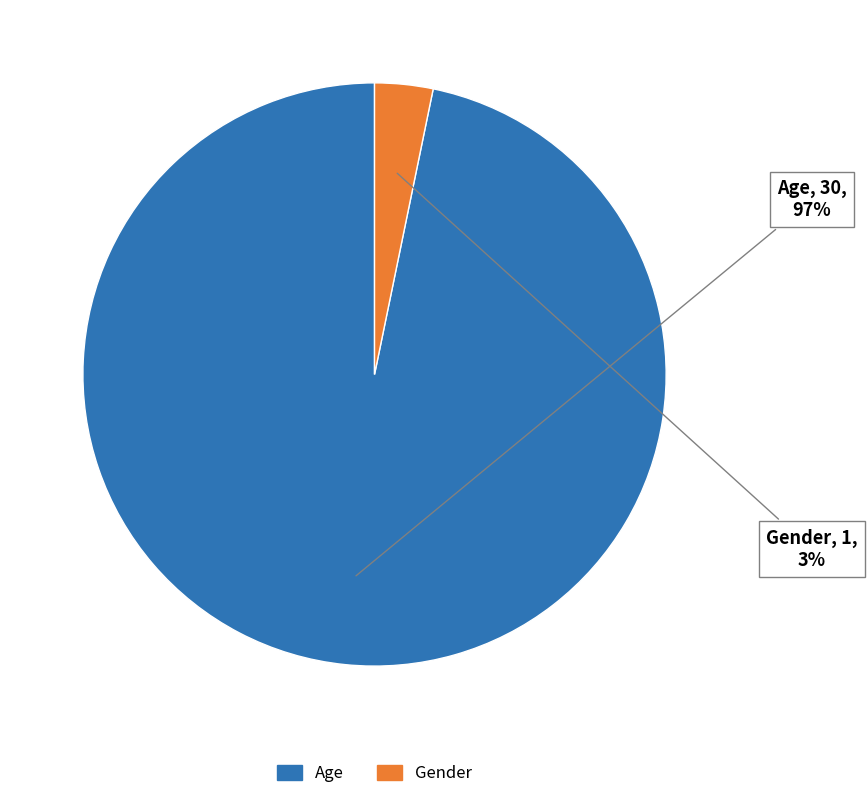

The Age slice represents 87% of the pie. True or false?

False